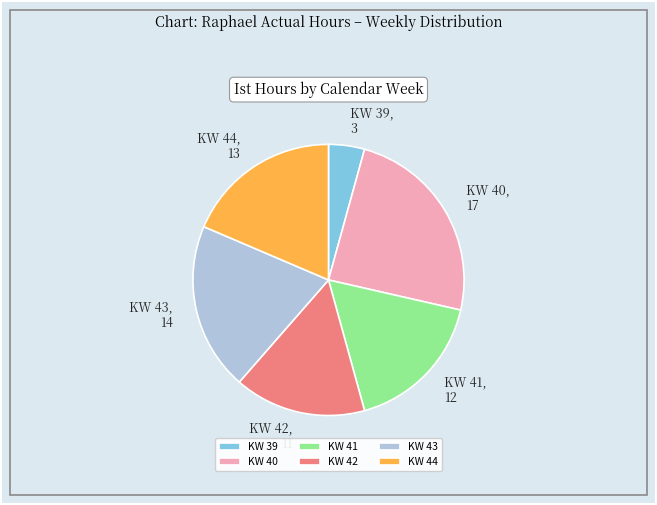

Rank the categories by value from highest to lowest.

KW 40, KW 43, KW 44, KW 41, KW 42, KW 39